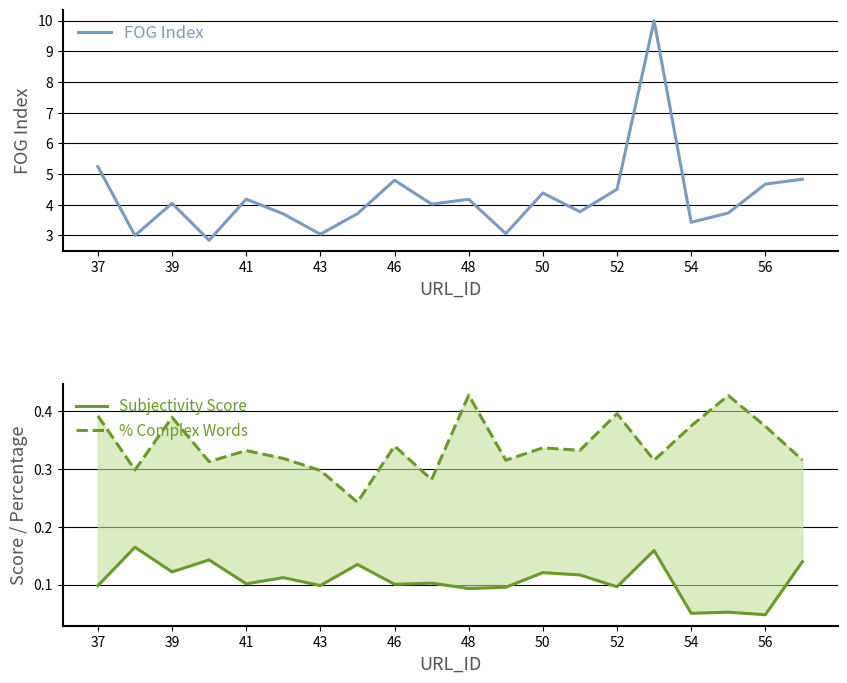

True or false: FOG Index has a value of 4.5 at 43.

False